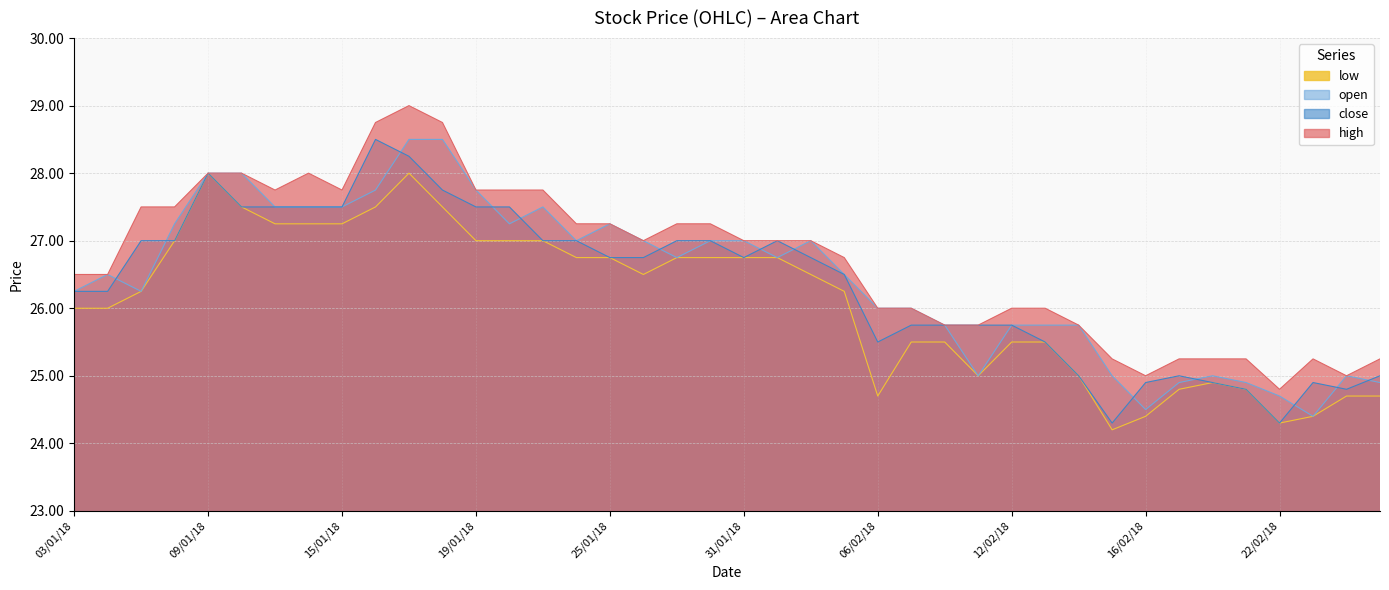

Is the value of high at 27/02/18 greater than the value of low at 19/01/18?

No